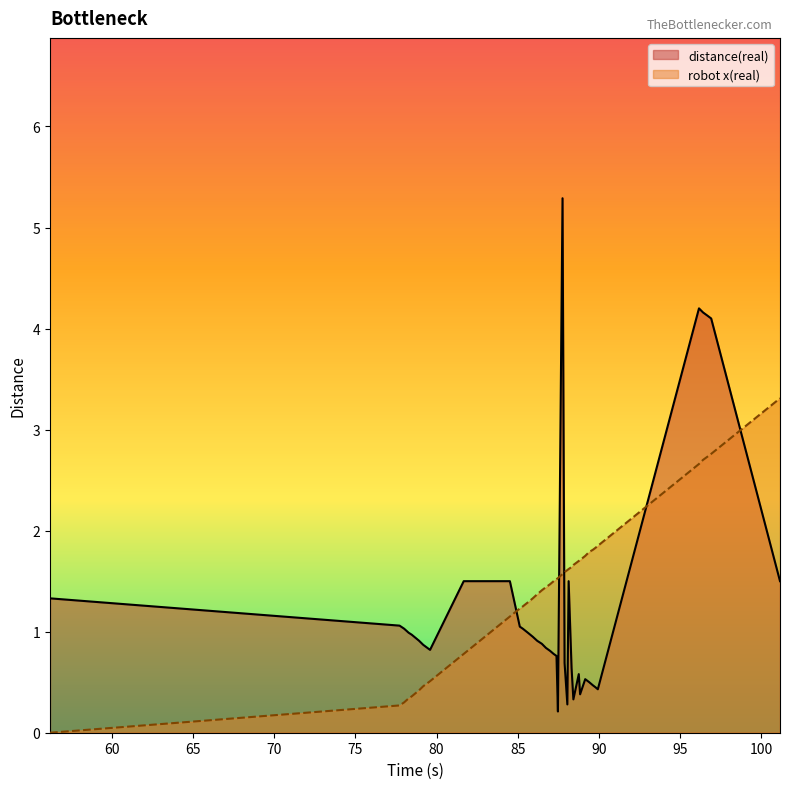

At which label is distance(real) closest to 2?

81.671